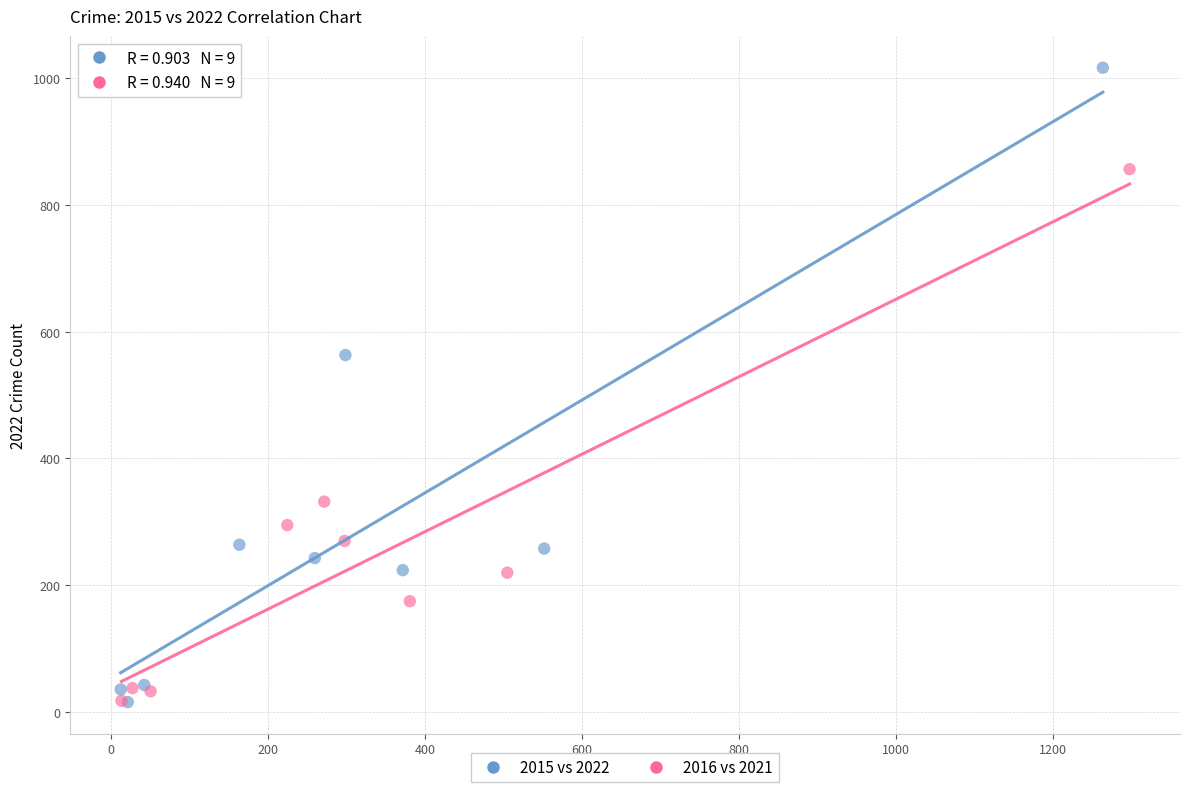

Which series reaches the maximum Y coordinate?

2015 vs 2022